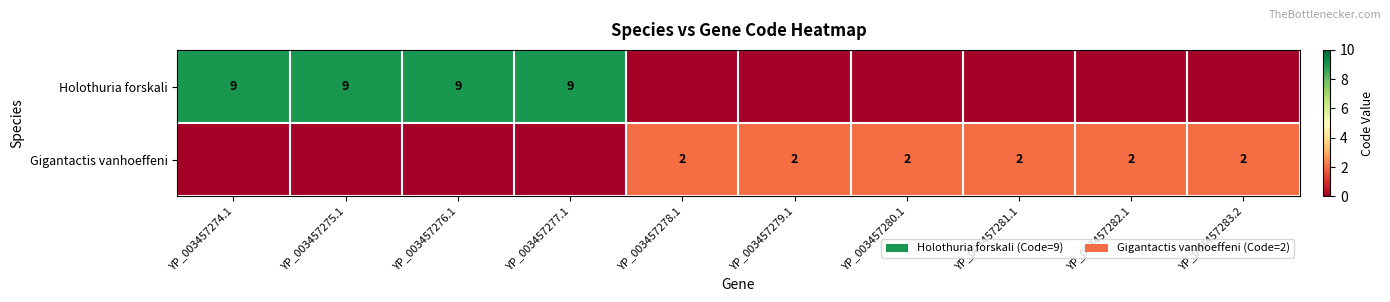

The Holothuria forskali series shows 9 at YP_003457277.1. True or false?

True